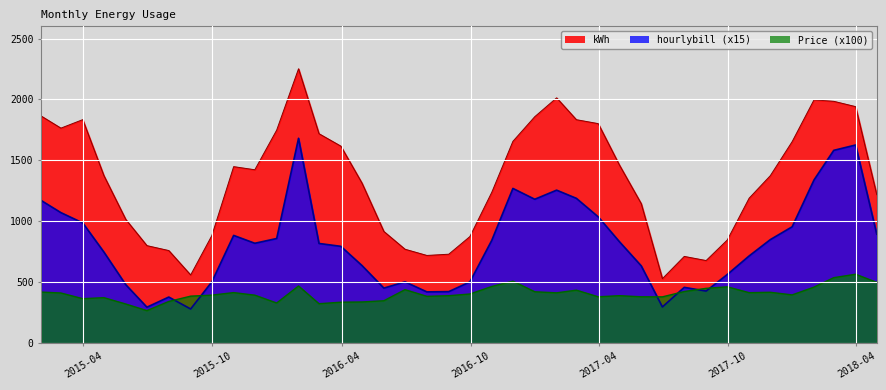

What is the label of the 12th point from the left?

2015-12-31